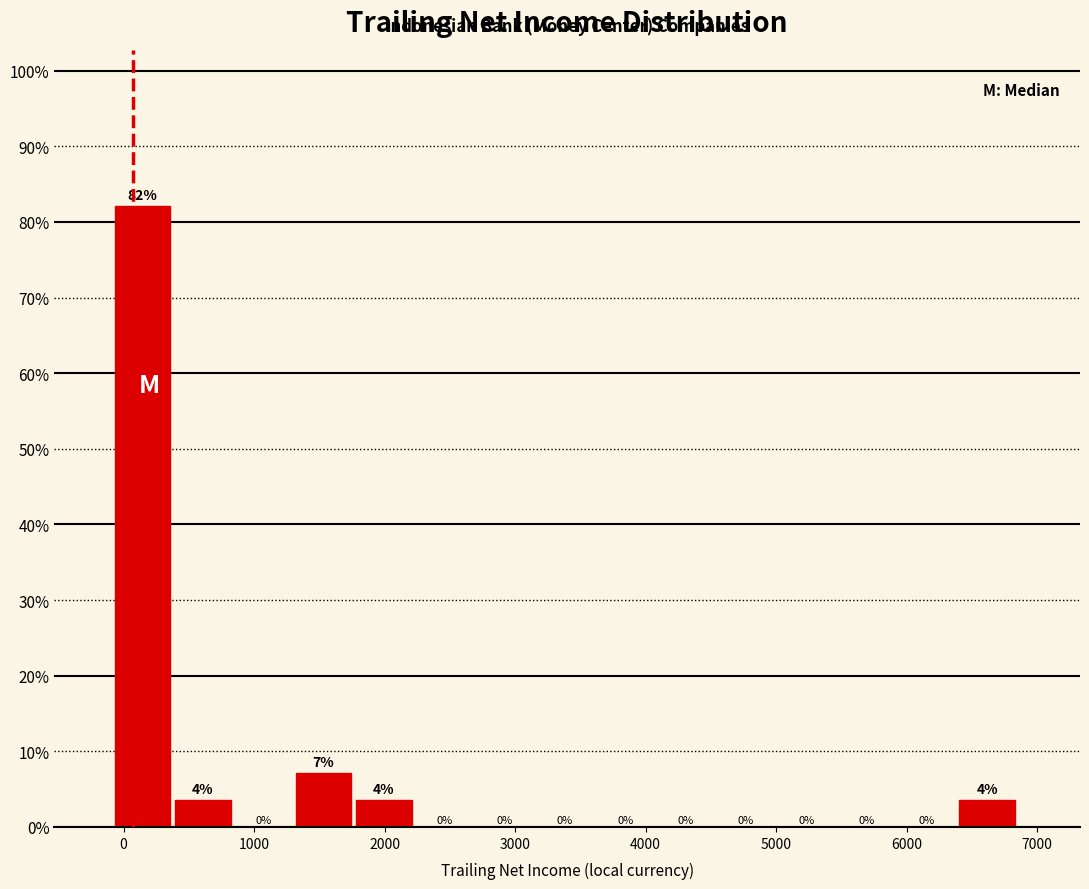

Which range on the x-axis has the tallest bar?

-100 to 400